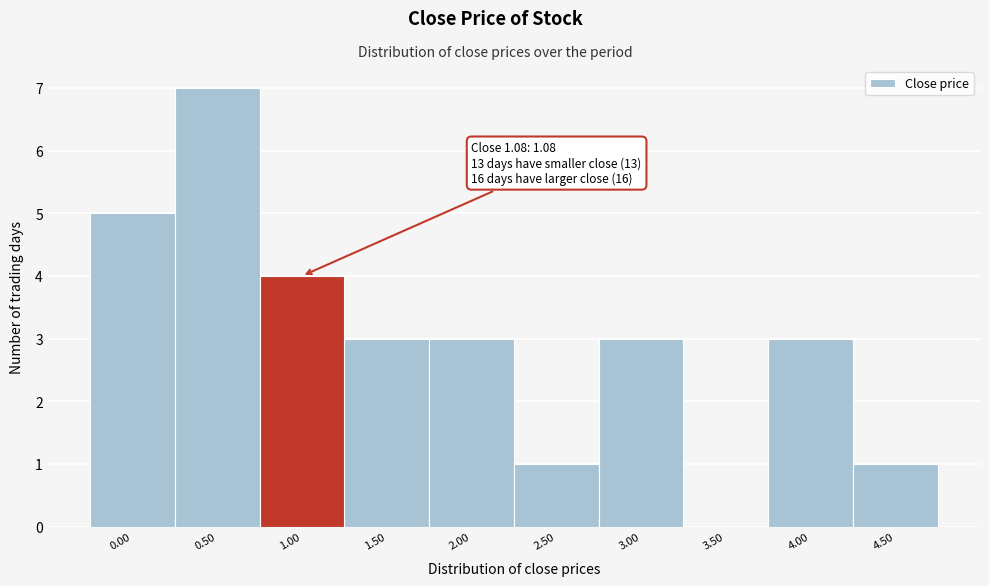

Reading right to left, list all the values displayed in this chart.

4.50=1	4.00=3	3.50=0	3.00=3	2.50=1	2.00=3	1.50=3	1.00=4	0.50=7	0.00=5